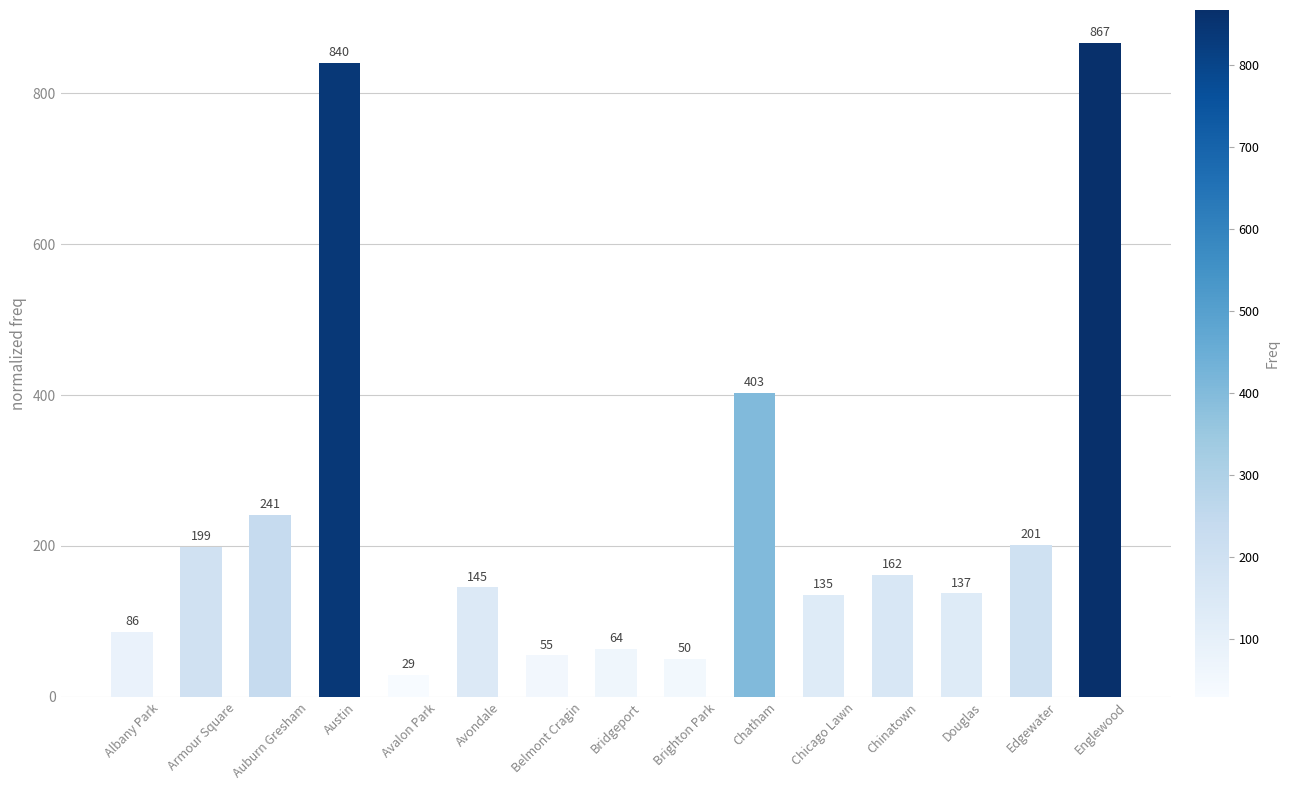

What is the difference between the maximum and minimum values?

838